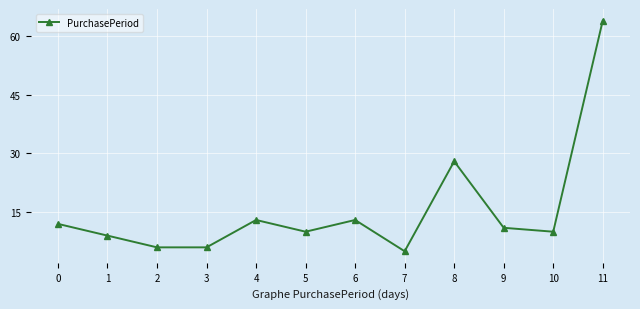

At which label is the value closest to 34?

8